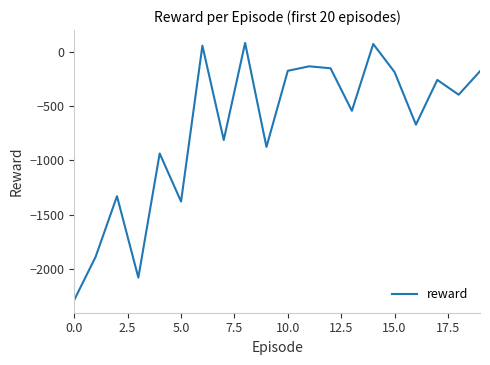

What is the difference between the second highest and second lowest values?

2147